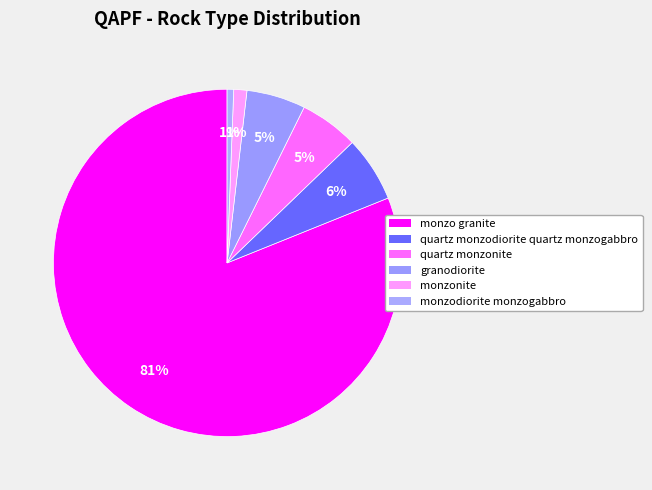

Count the number of slices in the pie.

6